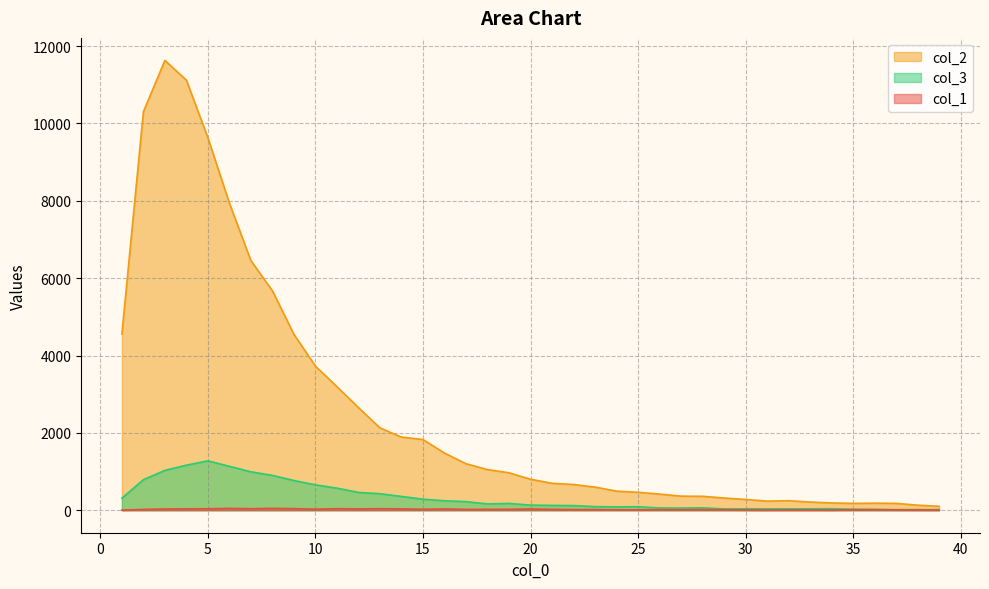

Where is the first local minimum for col_1?

7